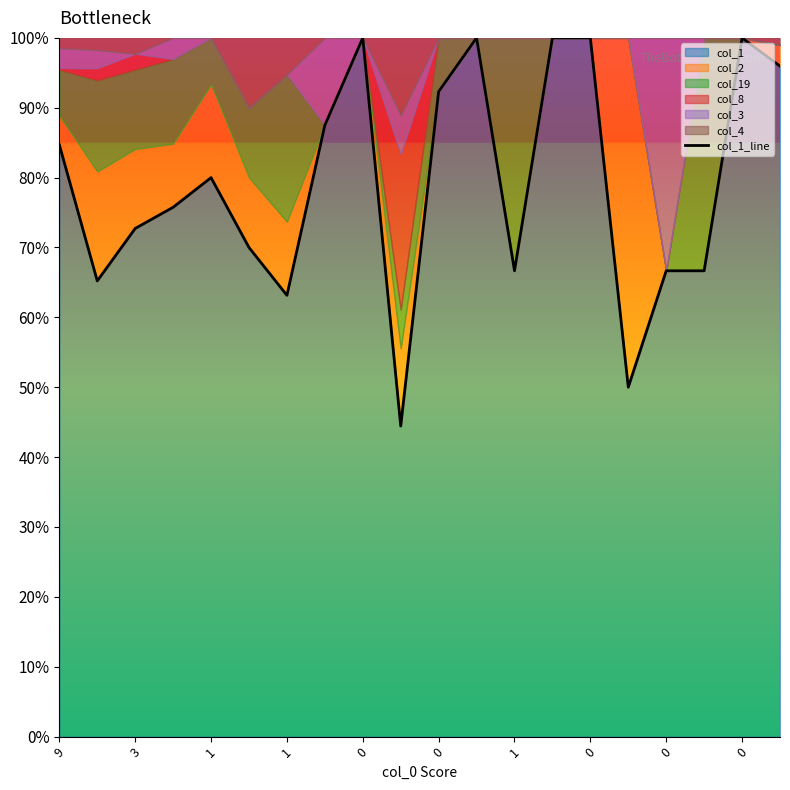

How many points are lower than both their immediate neighbors (excluding endpoints)?

5